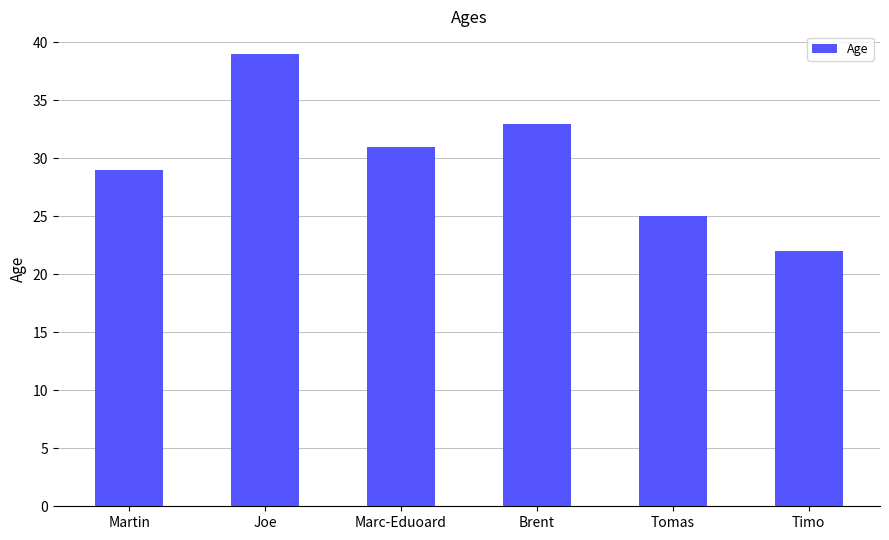

Count the number of data series in this chart.

1